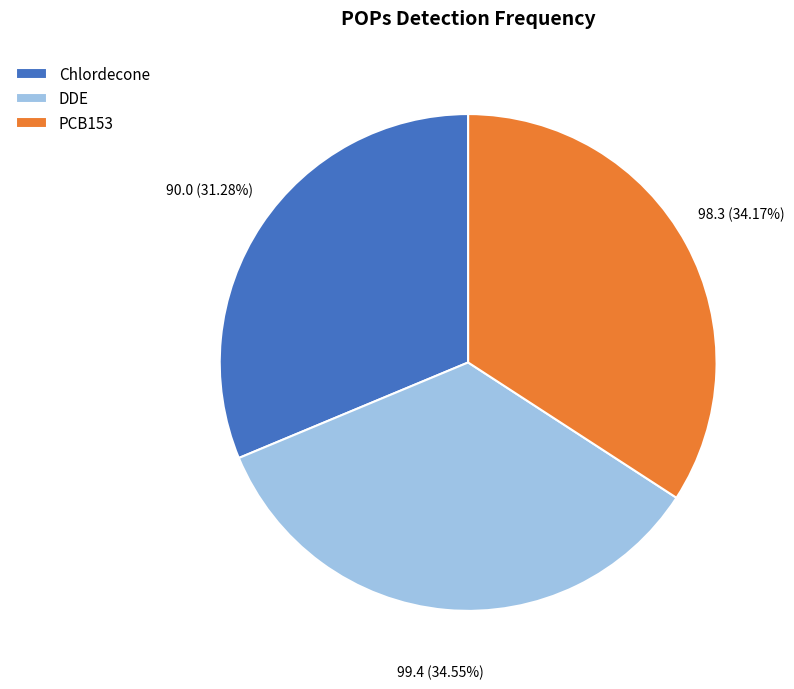

To the nearest percent, what is the combined percentage of DDE and Chlordecone?

66%